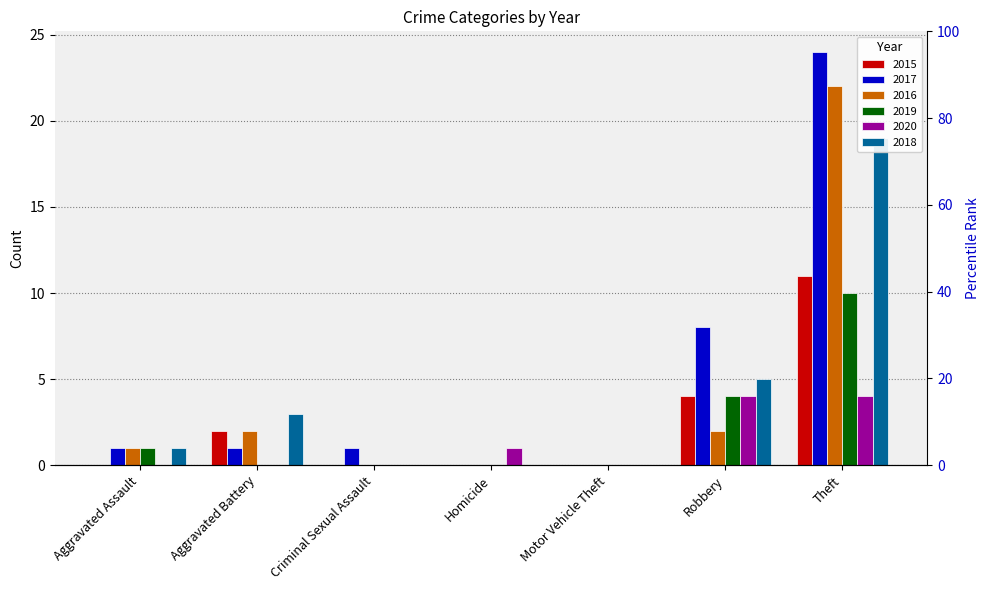

What is the total value across all series at Aggravated Assault?

4